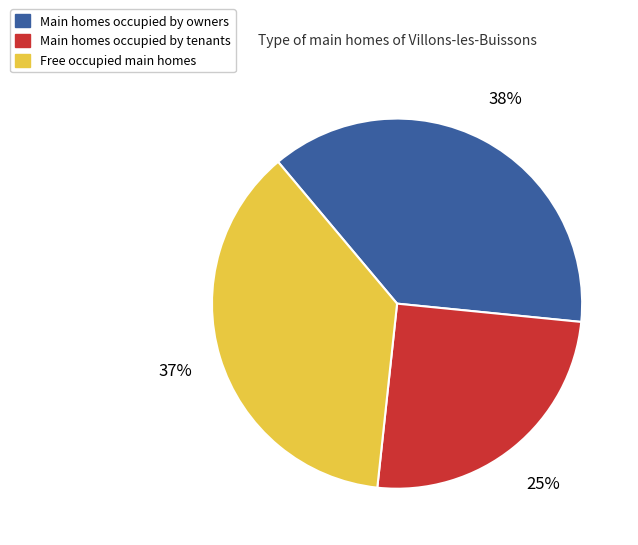

To the nearest percent, what is the average slice percentage?

33%